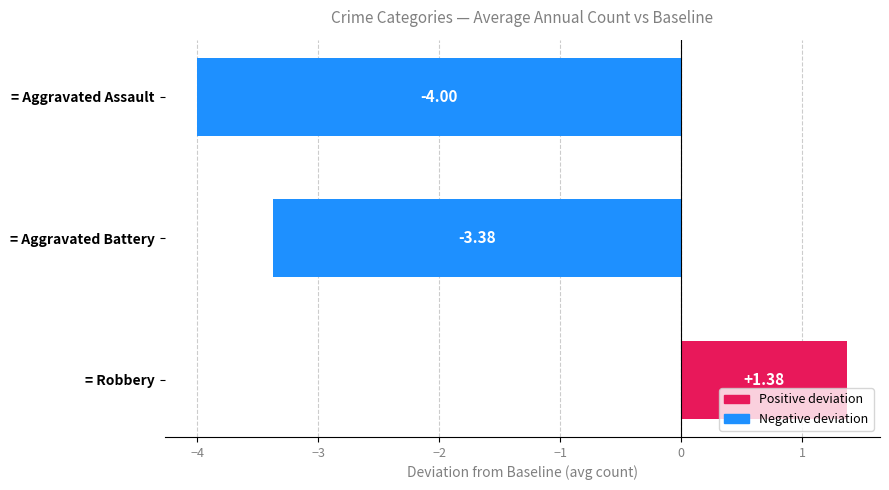

Which label corresponds to the smallest value in the chart?

= Aggravated Assault